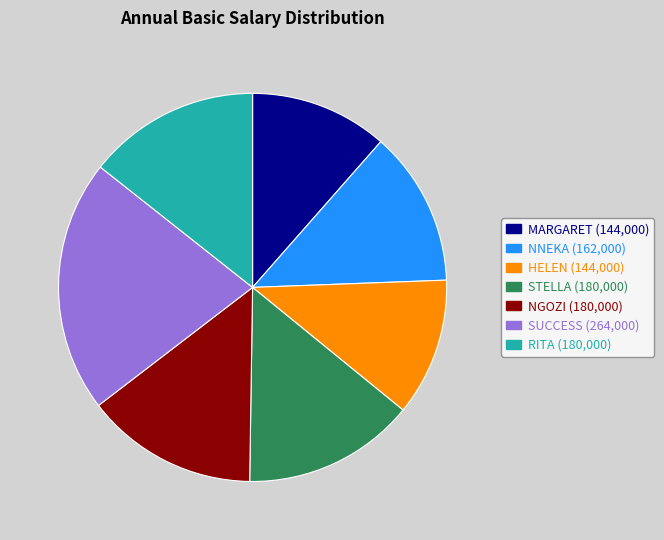

Which has a higher value, SUCCESS or HELEN?

SUCCESS